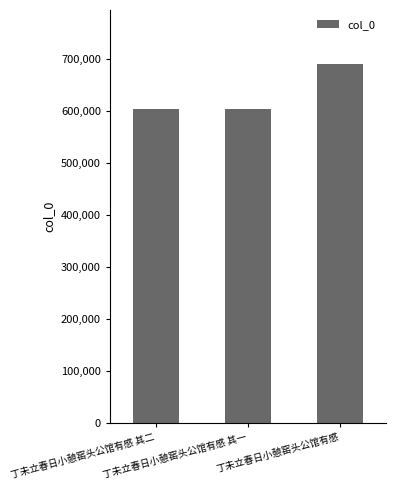

What is the change in value from 丁未立春日小憩窑头公馆有感 其一 to 丁未立春日小憩窑头公馆有感?

+86014